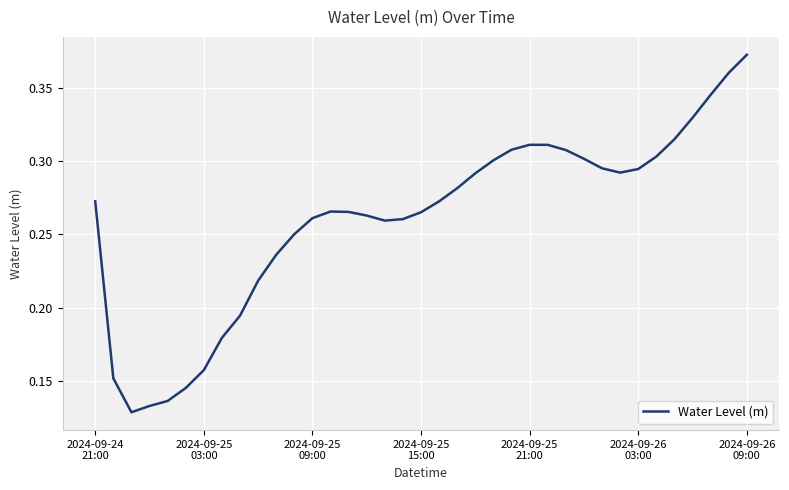

Does the chart have visible grid lines?

Yes